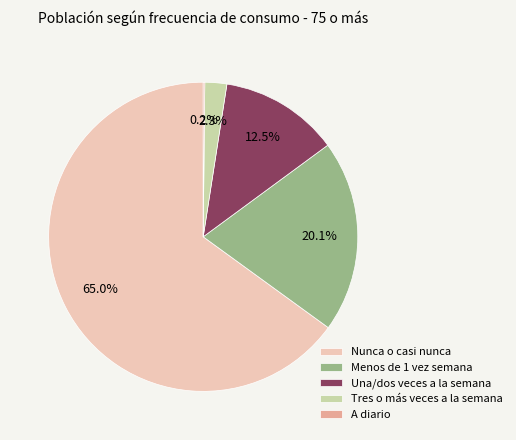

Approximately how many times larger is the value at Menos de 1 vez semana compared to Nunca o casi nunca?

0.3